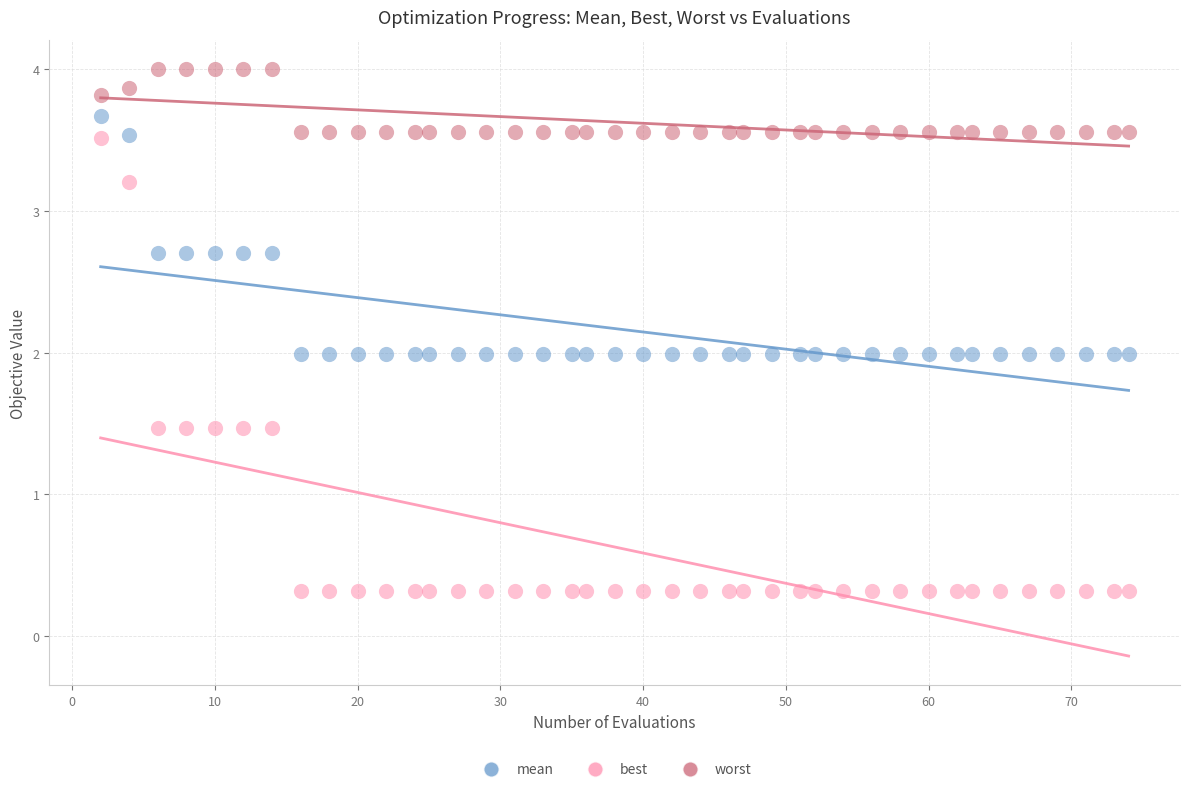

Which series reaches the maximum Y coordinate?

worst